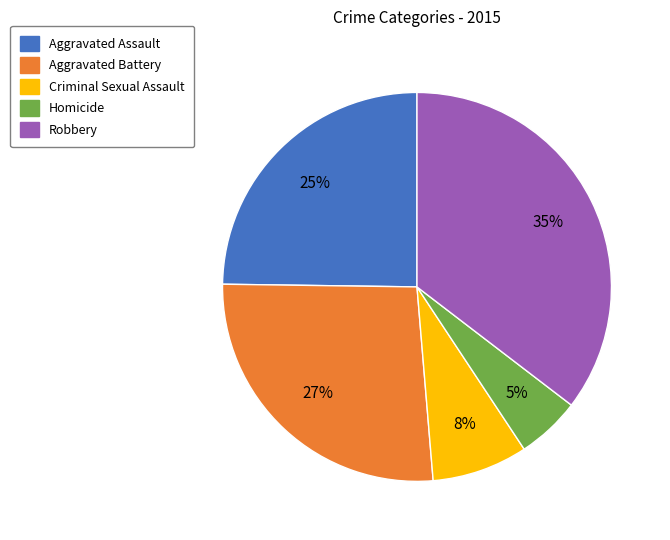

How many segments does this pie chart have?

5